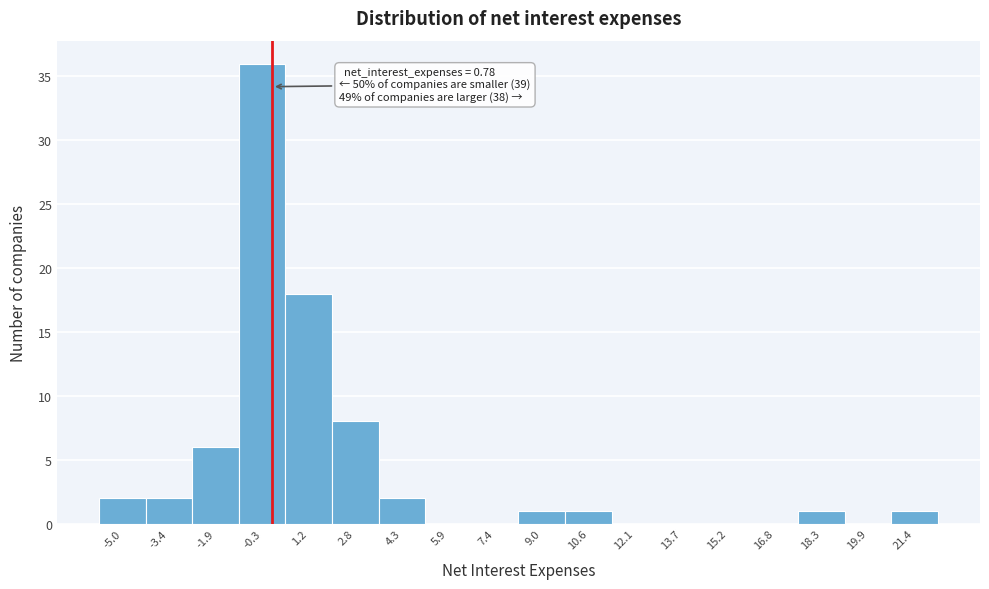

Reading right to left, list all the values displayed in this chart.

21.4=1	19.9=0	18.3=1	16.8=0	15.2=0	13.7=0	12.1=0	10.6=1	9.0=1	7.4=0	5.9=0	4.3=2	2.8=8	1.2=18	-0.3=36	-1.9=6	-3.4=2	-5.0=2